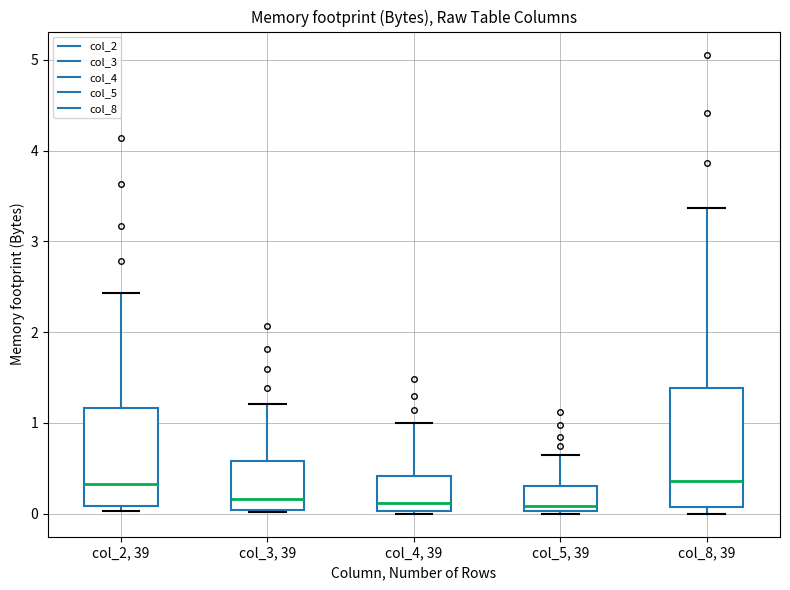

Reading left to right, transcribe this box plot: for each box, give where its median line is, the range the box spans, and where its two whiskers end, as read against the y-axis. The values are not printed on the chart, so give them approximately, as read against the axis.

col_2, 39: median 0.3, box 0.1 to 1.2, whiskers 0.0 to 2.4
col_3, 39: median 0.2, box 0.0 to 0.6, whiskers 0.0 to 1.2
col_4, 39: median 0.1, box 0.0 to 0.4, whiskers 0.0 to 1.0
col_5, 39: median 0.1, box 0.0 to 0.3, whiskers 0.0 to 0.7
col_8, 39: median 0.4, box 0.1 to 1.4, whiskers 0.0 to 3.4